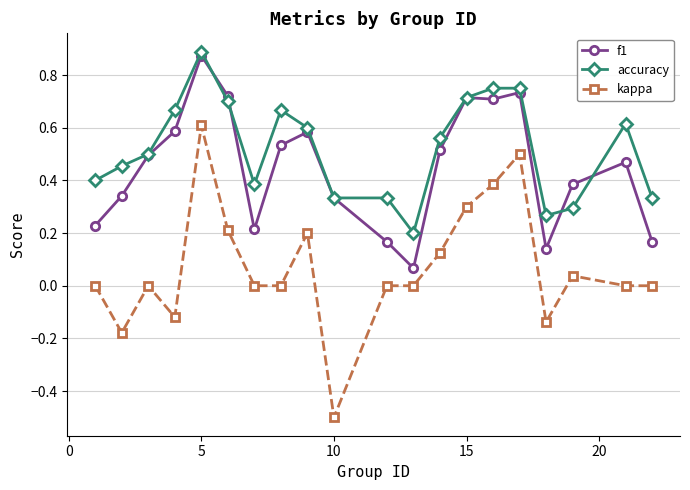

Which series has the largest total across all categories?

accuracy